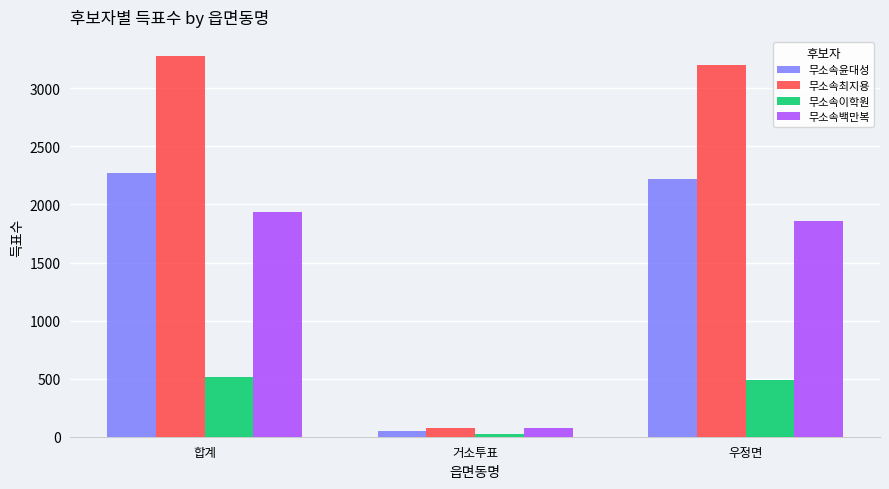

Count the number of categories in the chart.

3